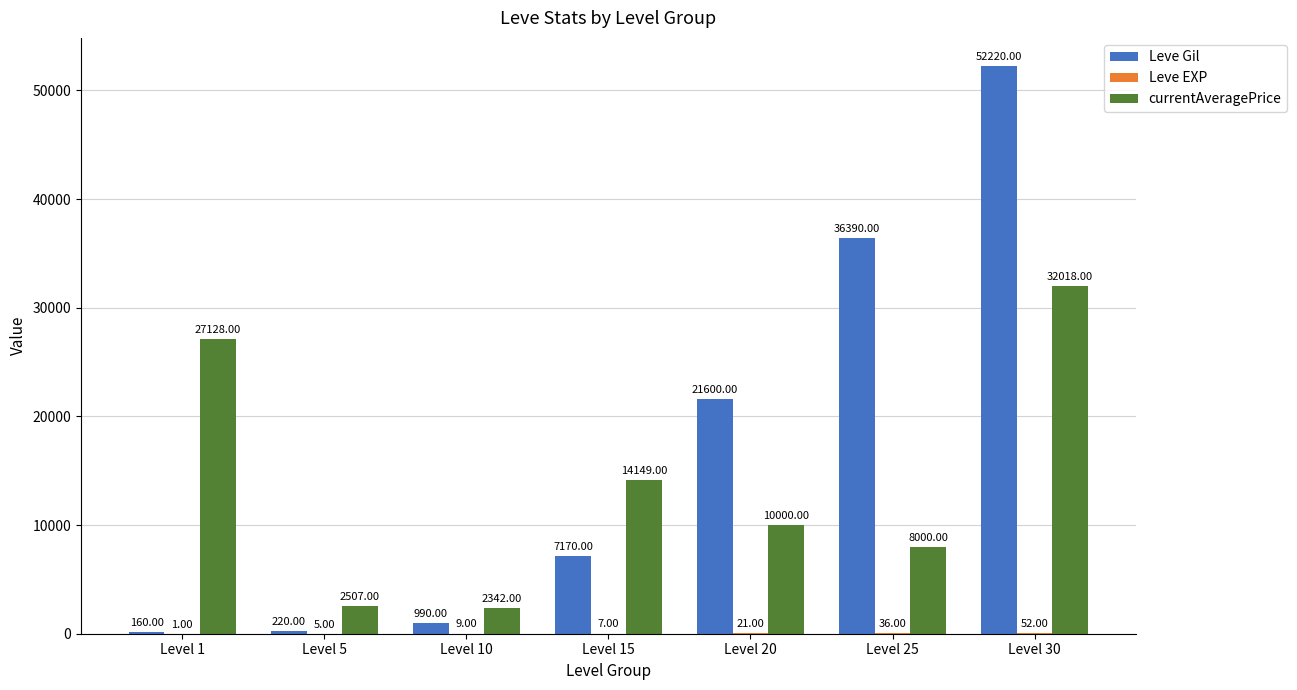

What is the average value of the currentAveragePrice series?

13735